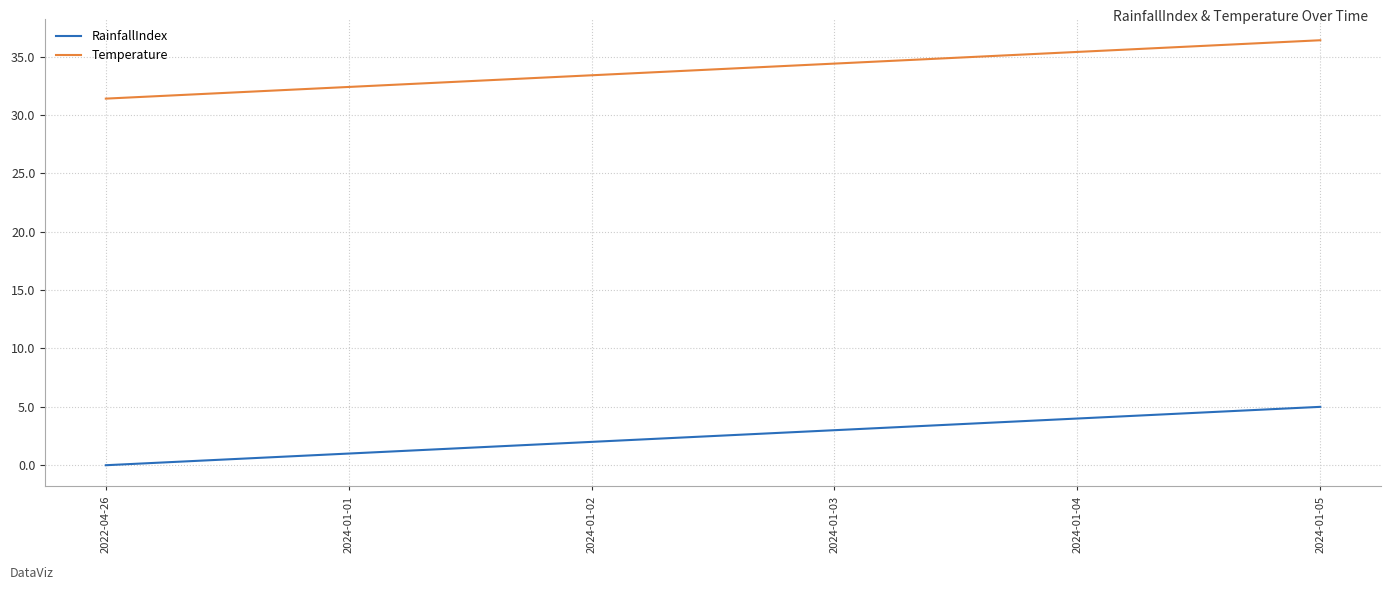

Reading left to right, list all the values displayed in this chart.

RainfallIndex: 2022-04-26=0.0	2024-01-01=1.0	2024-01-02=2.0	2024-01-03=3.0	2024-01-04=4.0	2024-01-05=5.0
Temperature: 2022-04-26=31.4	2024-01-01=32.4	2024-01-02=33.4	2024-01-03=34.4	2024-01-04=35.4	2024-01-05=36.4